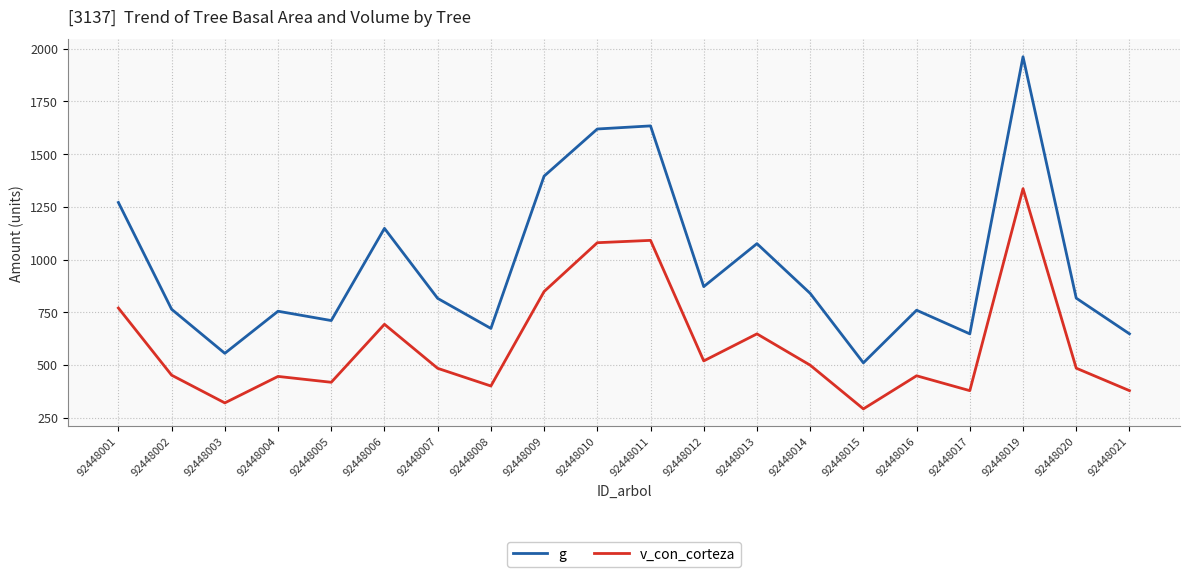

Is it true that g equals 1633.6 at 92448011?

True